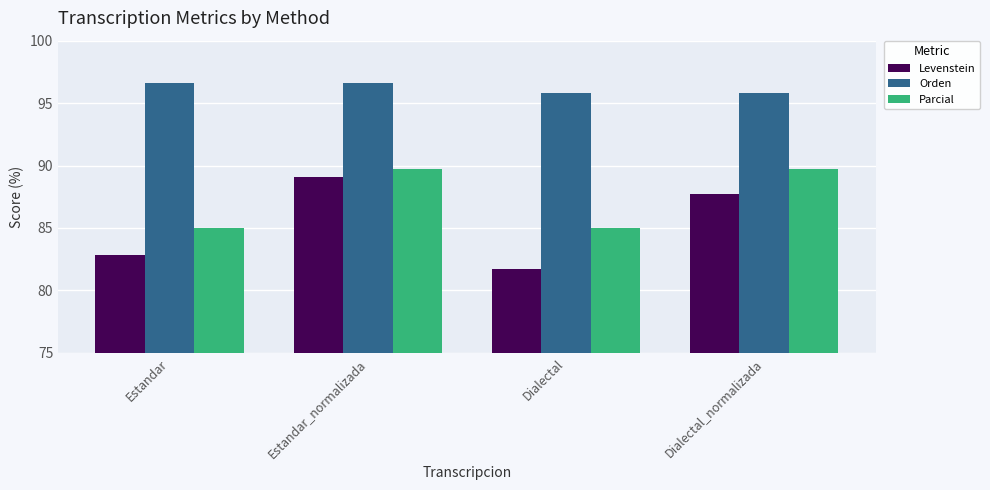

Reading right to left, transcribe all the data shown in this chart.

Levenstein: Dialectal_normalizada=87.7	Dialectal=81.7	Estandar_normalizada=89.1	Estandar=82.9
Orden: Dialectal_normalizada=95.8	Dialectal=95.8	Estandar_normalizada=96.6	Estandar=96.6
Parcial: Dialectal_normalizada=89.7	Dialectal=85.0	Estandar_normalizada=89.7	Estandar=85.0